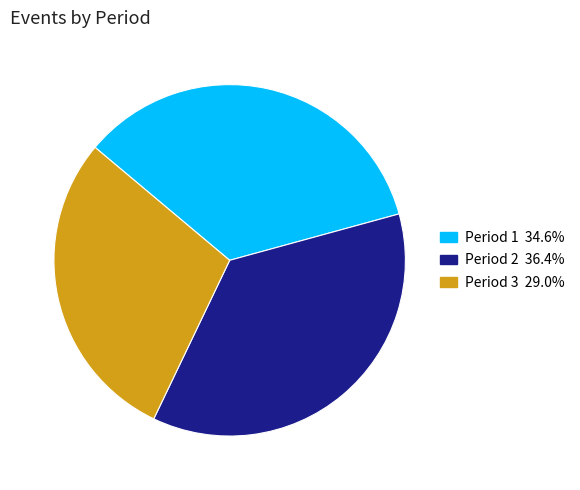

Combined, what portion of the pie is Period 2 and Period 1?

71.0%